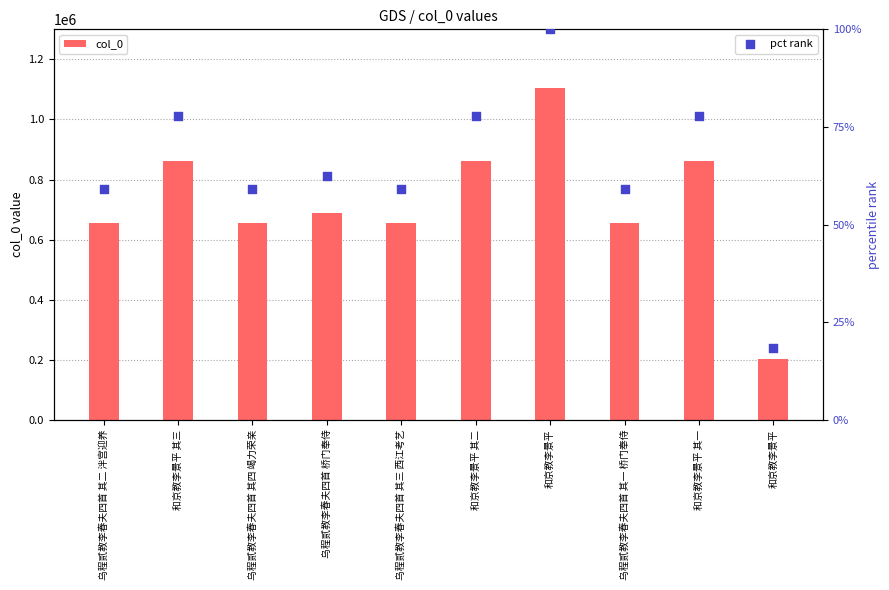

At which category is the sum across all series the highest?

和京教李景平